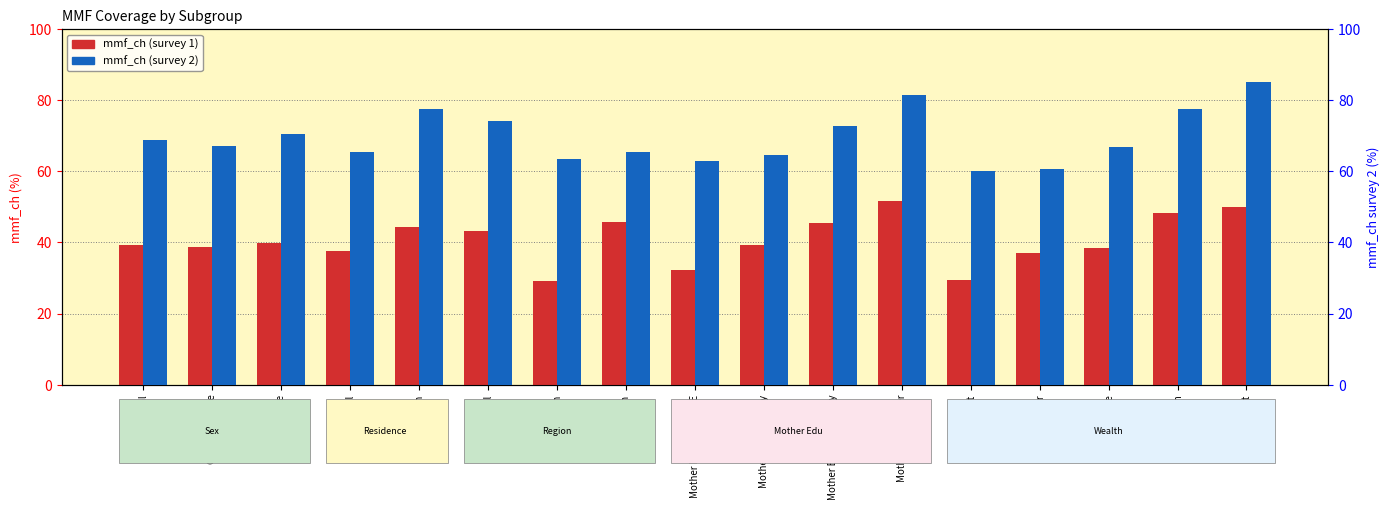

Reading left to right, extract all data points from this chart.

mmf_ch (survey 1): 39.2	38.6	39.9	37.7	44.3	43.2	29.1	45.7	32.2	39.4	45.5	51.6	29.4	36.9	38.5	48.3	50.0
mmf_ch (survey 2): 68.9	67.1	70.4	65.4	77.5	74.1	63.5	65.4	62.8	64.7	72.6	81.3	60.2	60.7	66.7	77.4	85.1